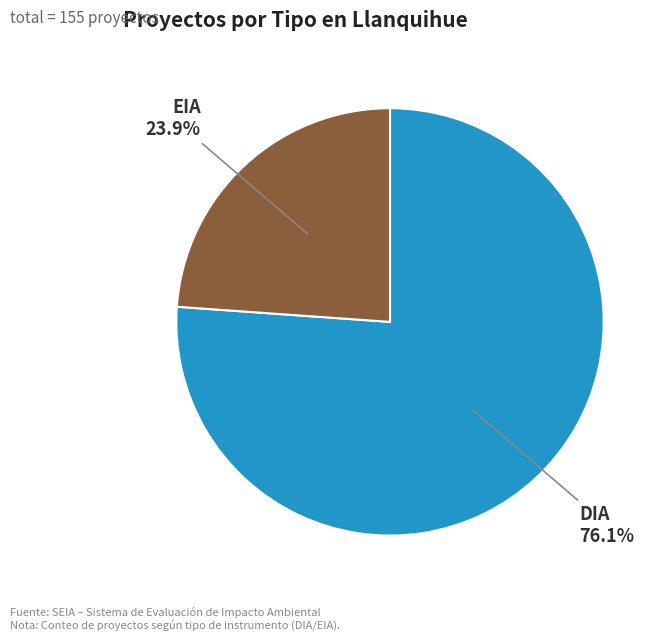

True or false: DIA accounts for 63% of the total.

False